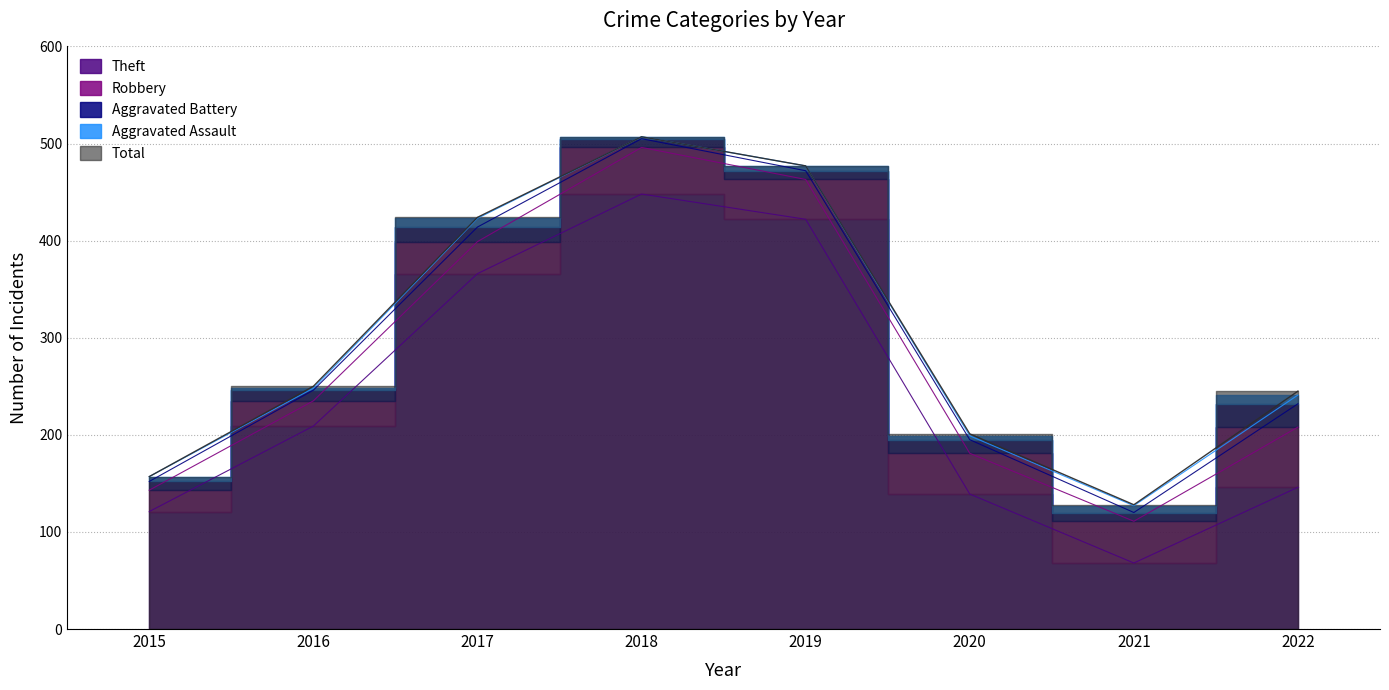

Reading left to right, transcribe all the data shown in this chart.

Theft: 121	209	366	448	422	139	68	146
Robbery: 22	26	33	48	41	42	43	62
Aggravated Battery: 9	11	15	9	9	14	9	24
Aggravated Assault: 5	2	9	2	5	4	7	9
Total: 157	250	424	507	477	201	128	245